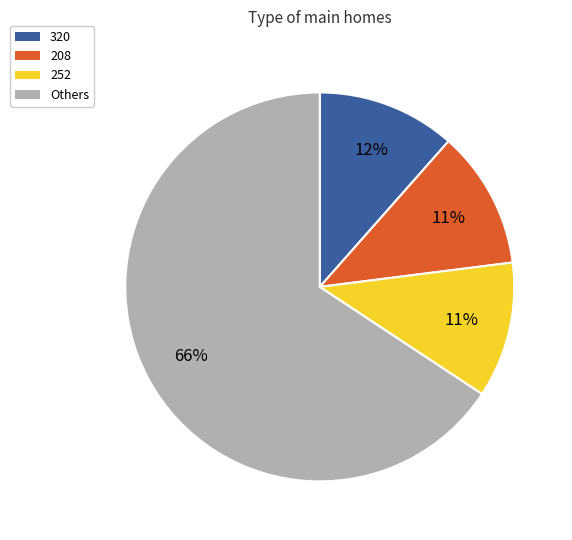

Does any single category account for the majority?

Yes